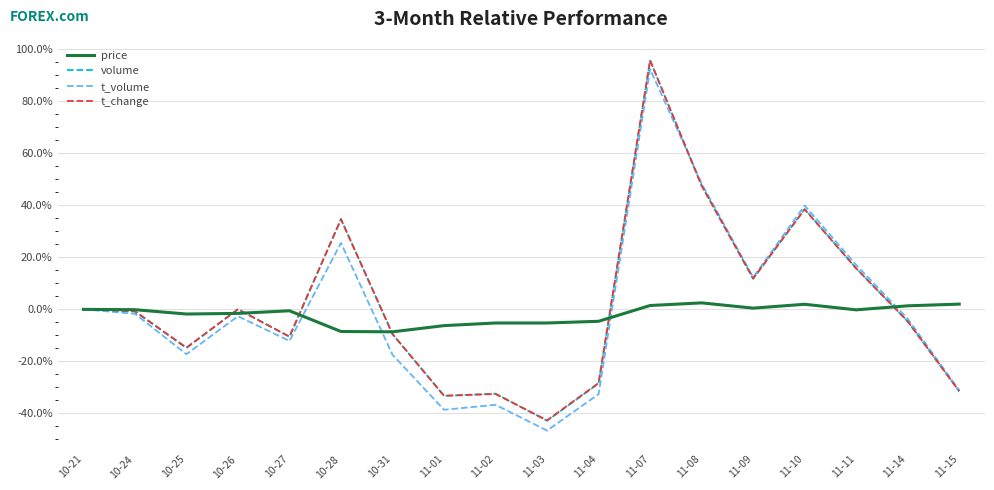

What is the total value across all series at 11-04?

-94.0